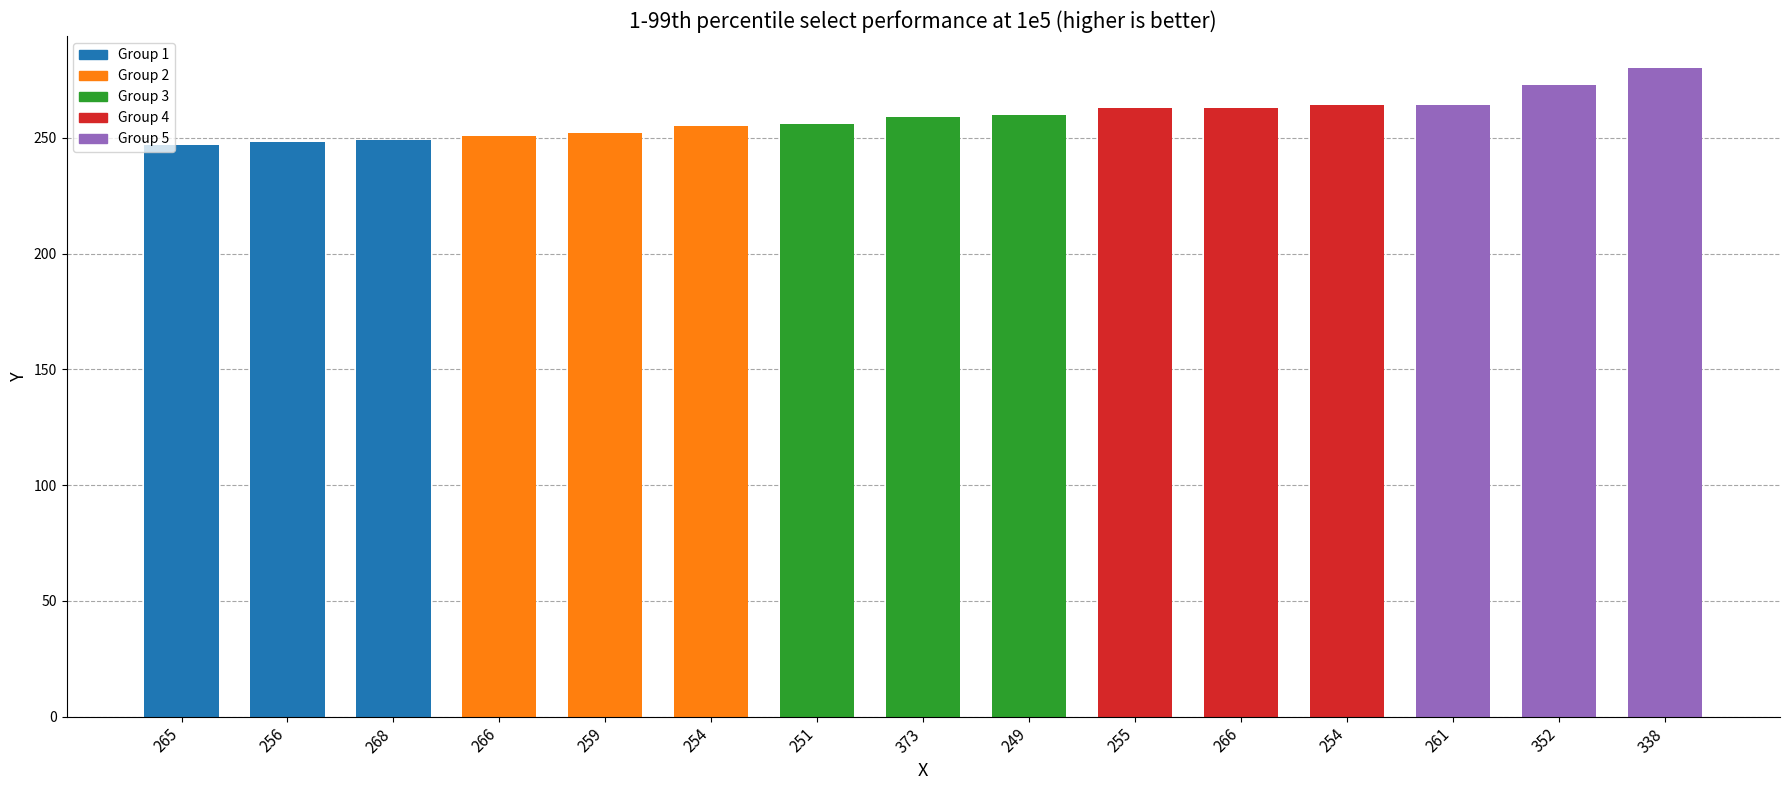

Reading left to right, list all the values displayed in this chart.

265=247	256=248	268=249	266=251	259=252	254=255	251=256	373=259	249=260	255=263	266=263	254=264	261=264	352=273	338=280